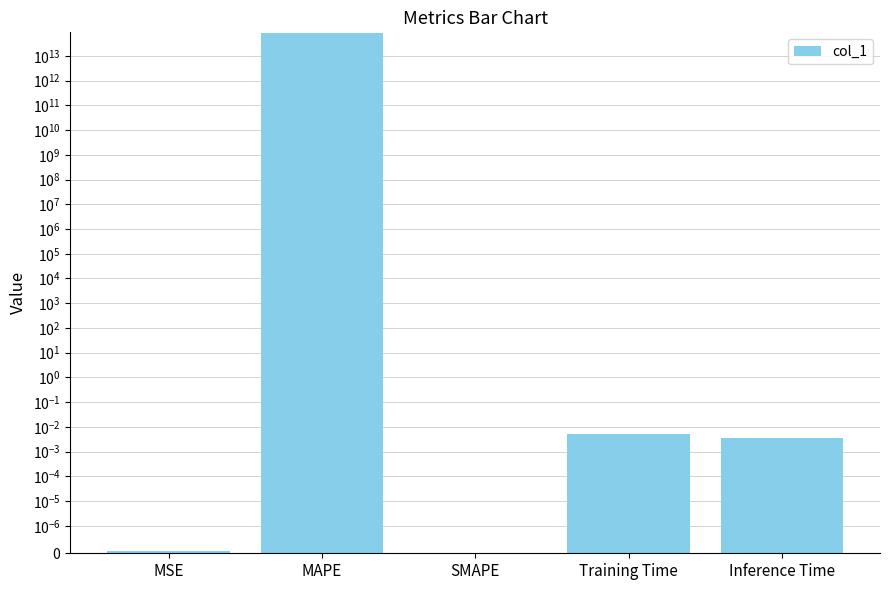

What is the difference between the maximum and second lowest values?

85542024701633.8